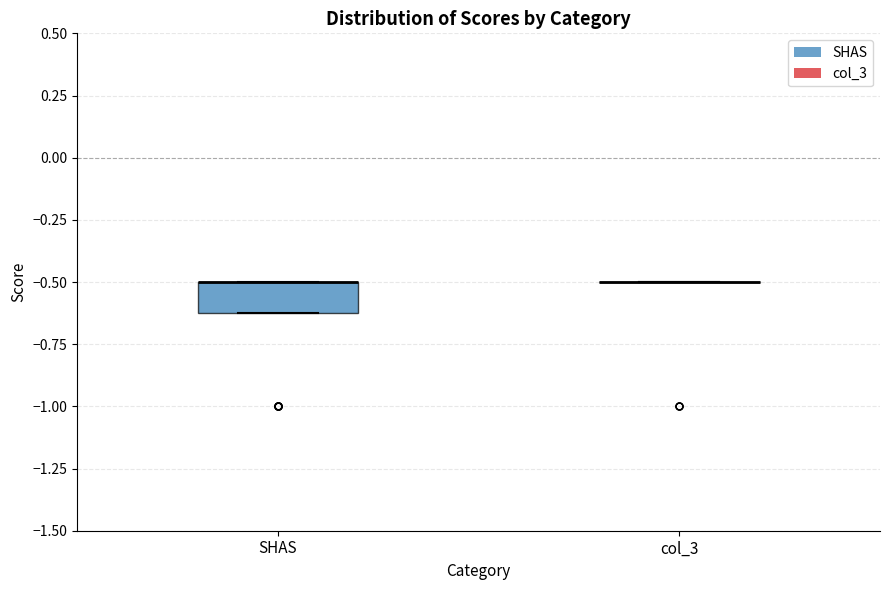

Reading left to right, transcribe this box plot: for each box, give where its median line is, the range the box spans, and where its two whiskers end, as read against the y-axis. The values are not printed on the chart, so give them approximately, as read against the axis.

SHAS: median -0.5 (drawn on the box's upper edge), box -0.6 to -0.5, whiskers -0.6 to -0.5
col_3: box collapsed to a line at -0.5, whiskers -0.5 to -0.5